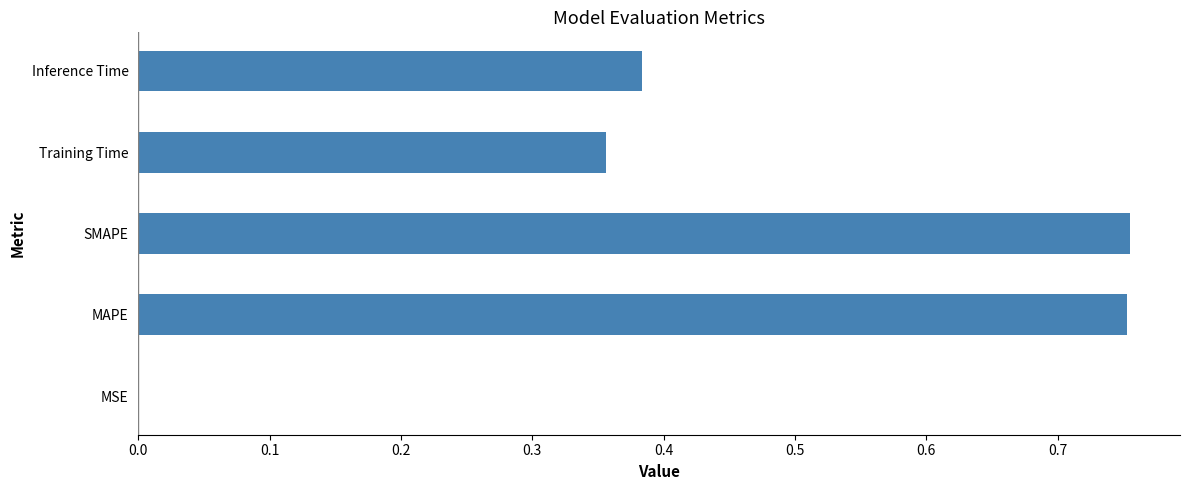

What is the change in value from SMAPE to Inference Time?

-0.4